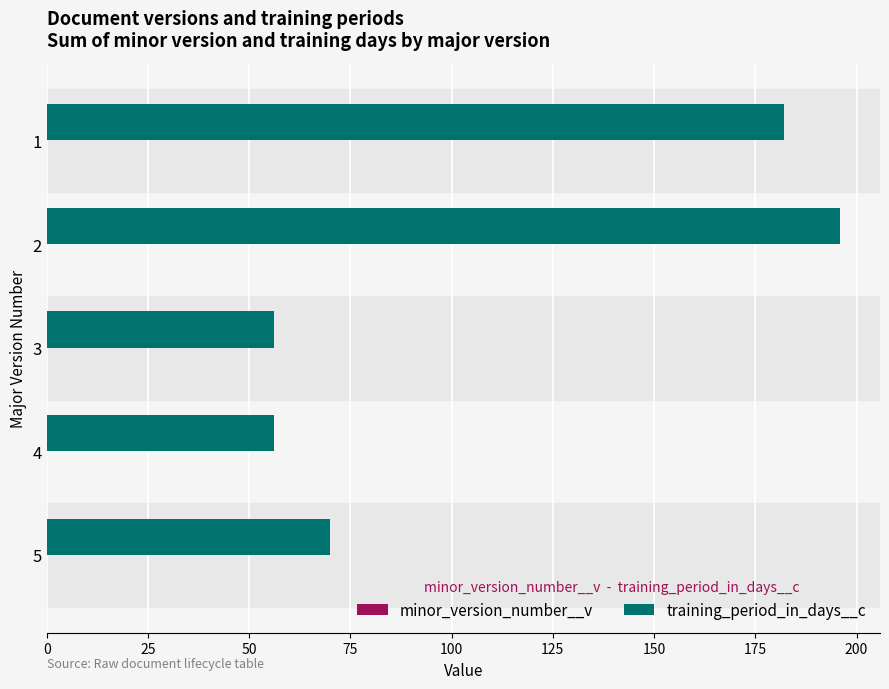

The value at 1 is 182. True or false?

True